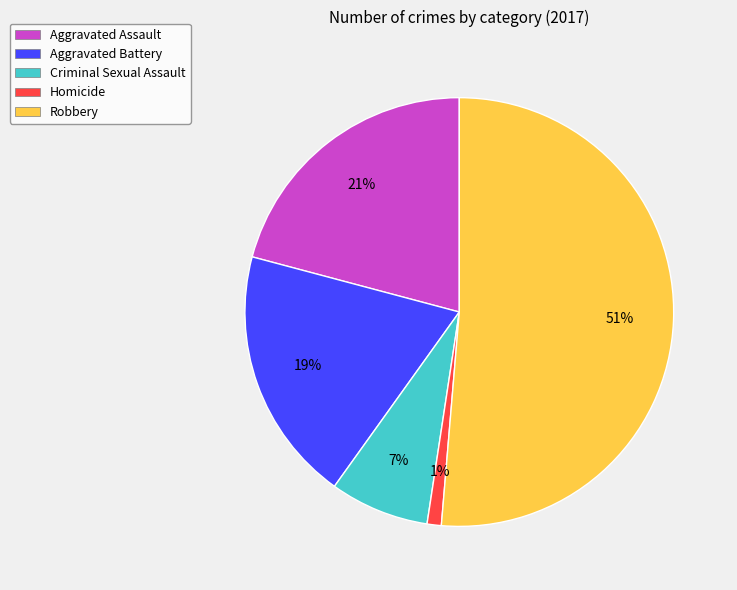

Which has a higher value, Aggravated Assault or Homicide?

Aggravated Assault